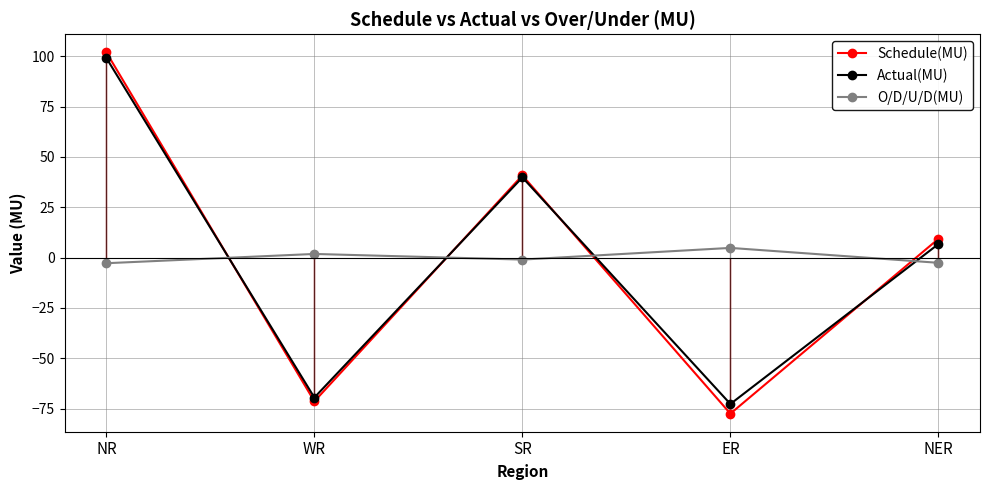

At which category does the chart reach its peak across all series?

NR